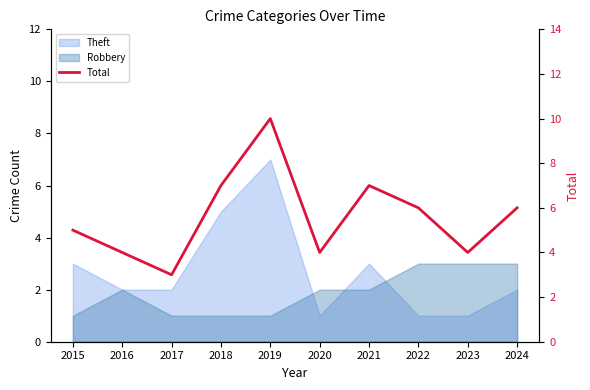

What is the difference between the maximum and second lowest values?

6